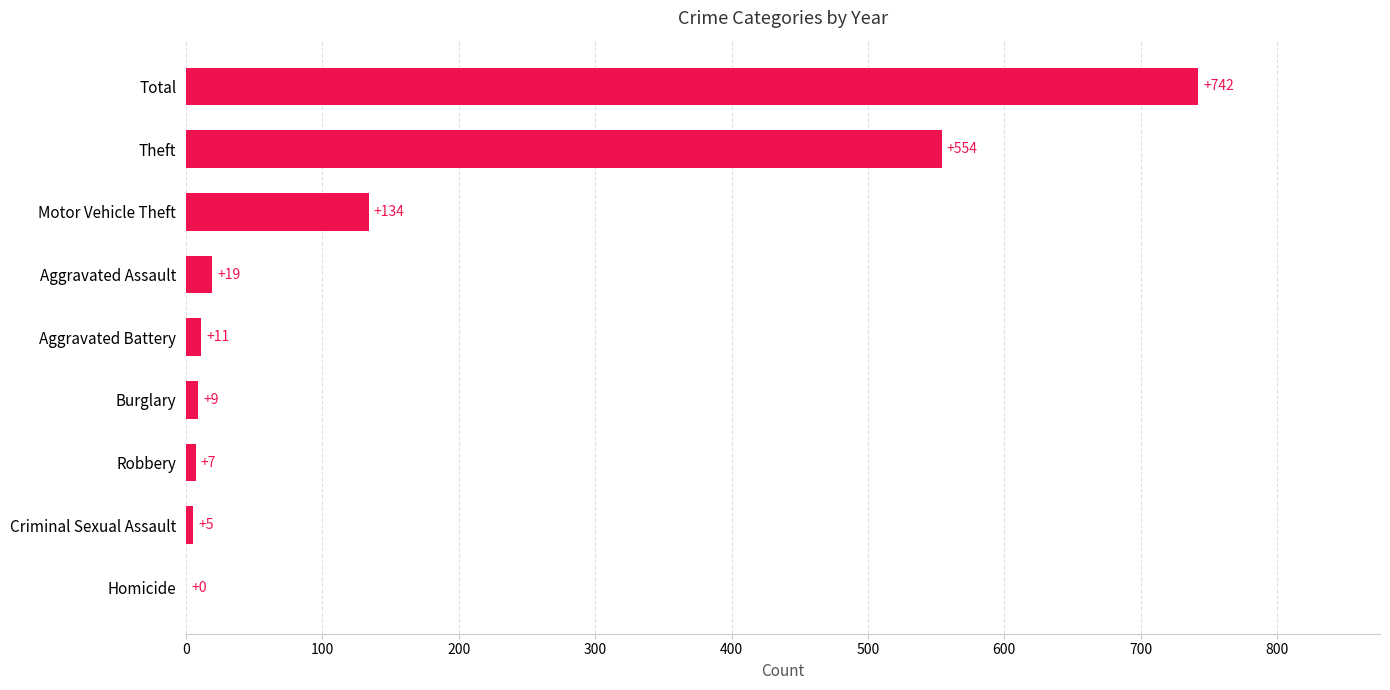

What value does the data have at Theft?

554